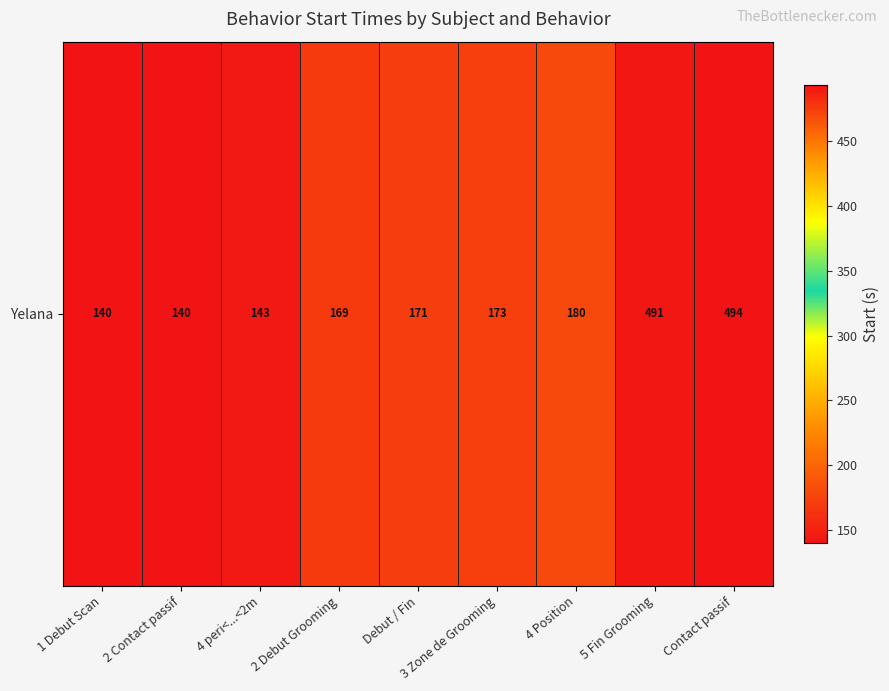

Between 5 Fin Grooming and 4 peri<...<2m, which is larger?

5 Fin Grooming